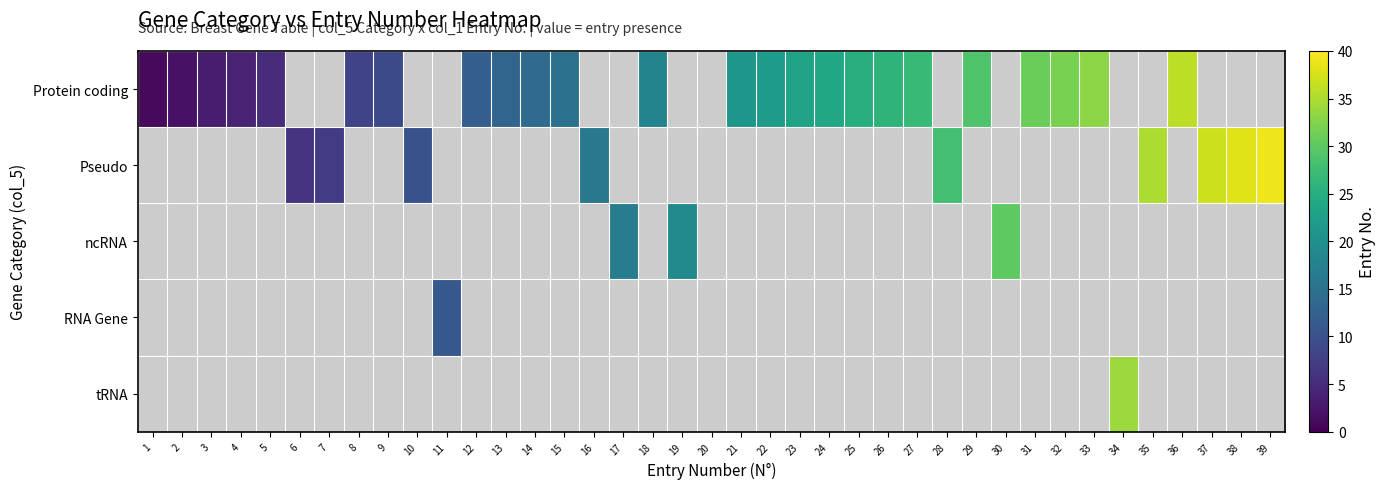

How many data points does each series have?

39